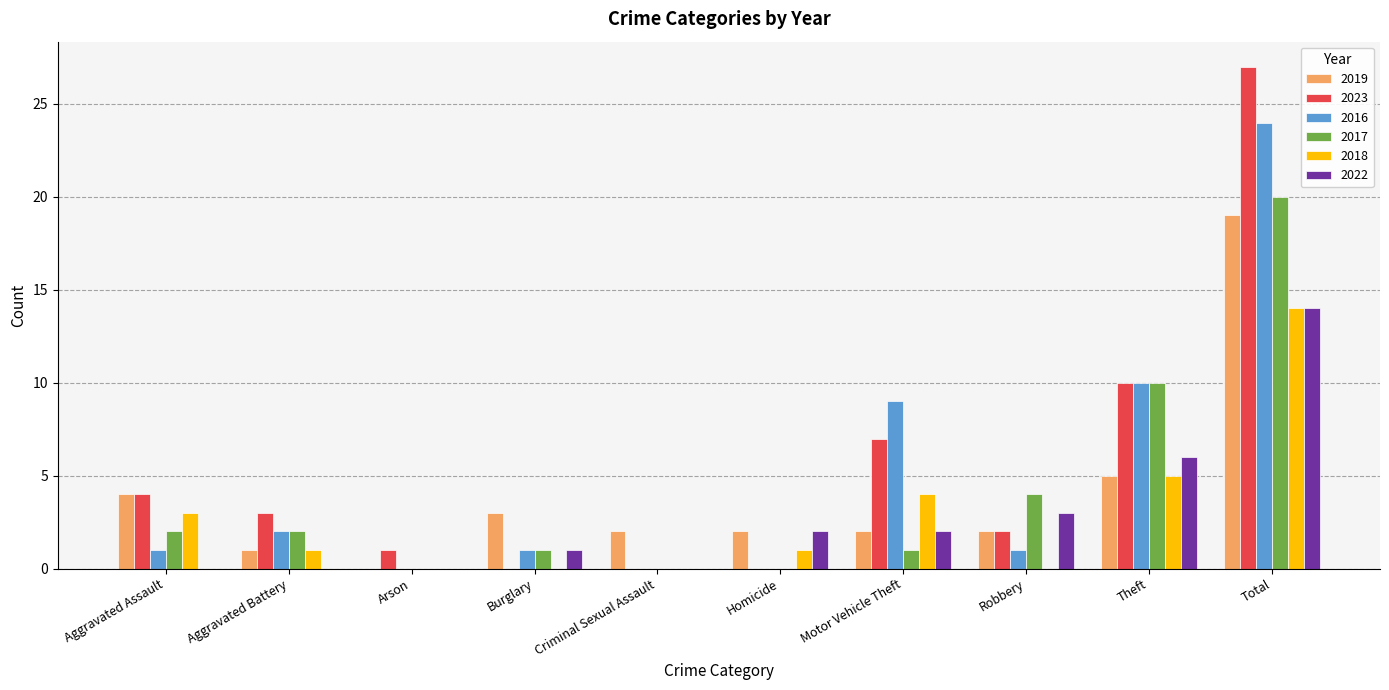

At which category is the sum across all series the highest?

Total